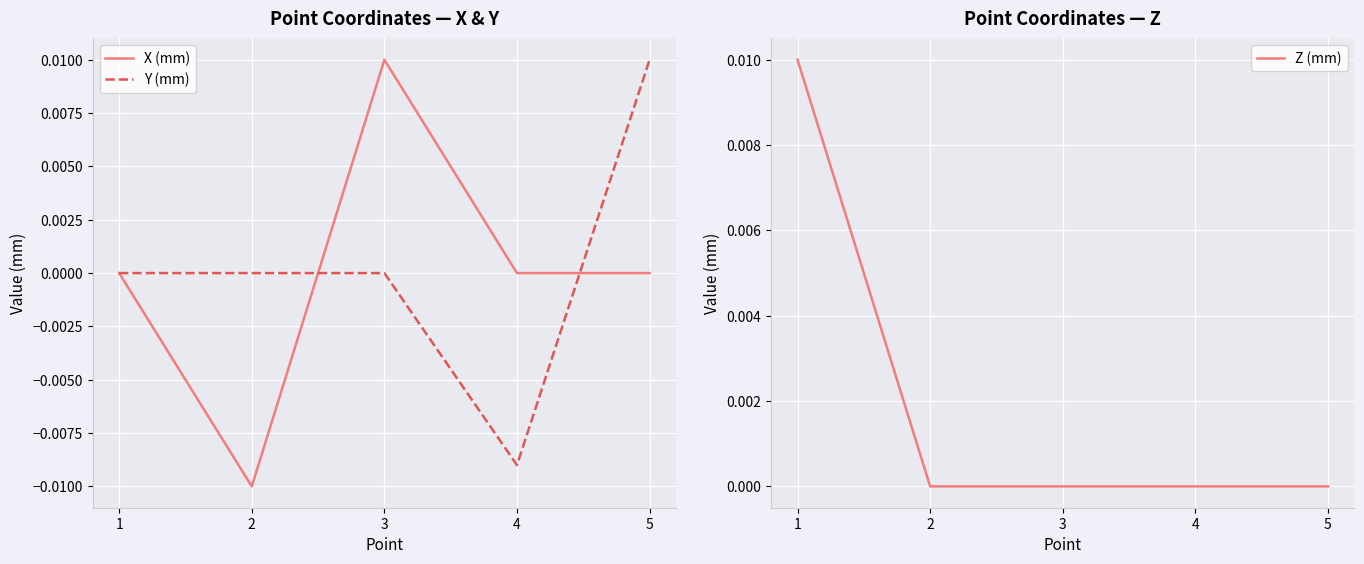

Which label corresponds to the largest value in the chart?

3